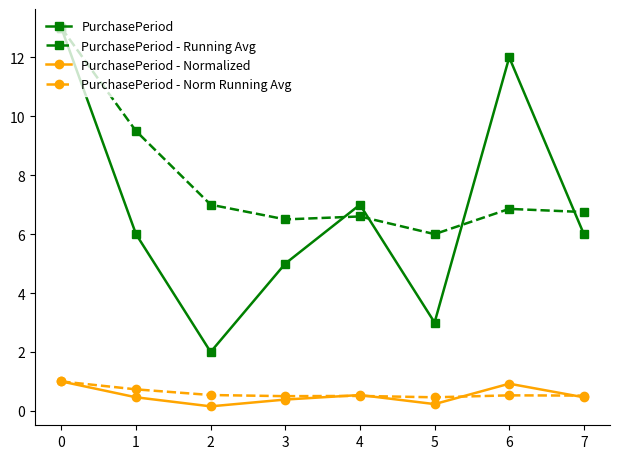

Reading left to right, transcribe all the data shown in this chart.

PurchasePeriod: 0=13.0	1=6.0	2=2.0	3=5.0	4=7.0	5=3.0	6=12.0	7=6.0
PurchasePeriod - Running Avg: 0=13.0	1=9.5	2=7.0	3=6.5	4=6.6	5=6.0	6=6.9	7=6.8
PurchasePeriod - Normalized: 0=1.0	1=0.5	2=0.2	3=0.4	4=0.5	5=0.2	6=0.9	7=0.5
PurchasePeriod - Norm Running Avg: 0=1.0	1=0.7	2=0.5	3=0.5	4=0.5	5=0.5	6=0.5	7=0.5